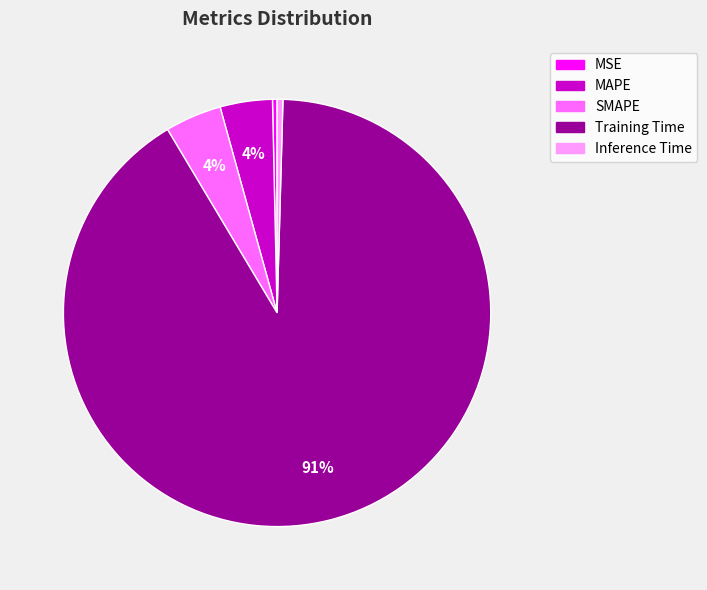

Which slice is the largest?

Training Time